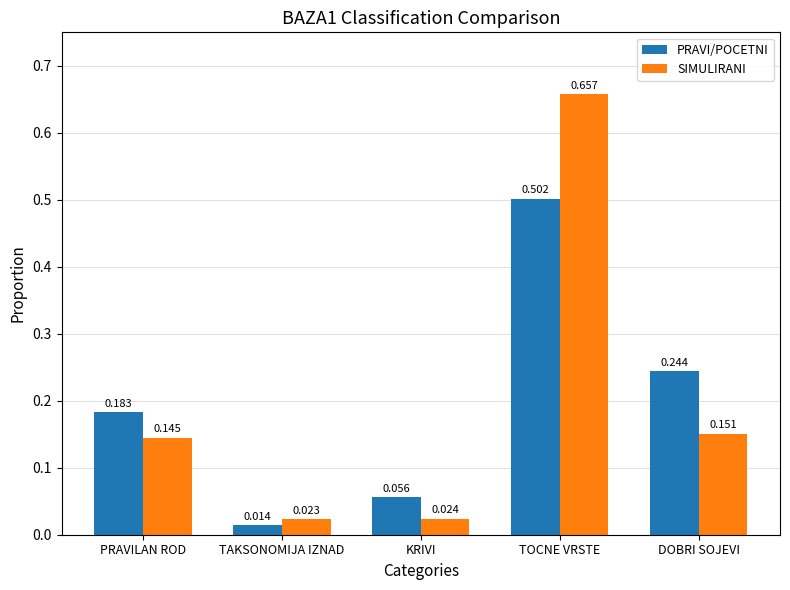

At which label does PRAVI/POCETNI reach its peak?

TOCNE VRSTE